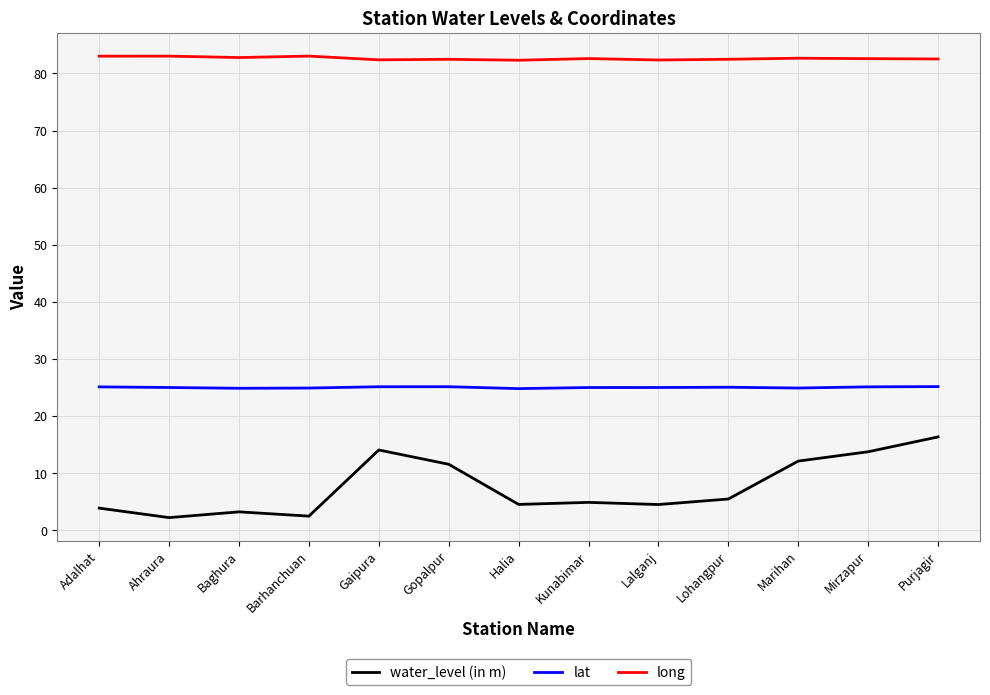

In lat, how many points are lower than both neighbors (excluding endpoints)?

3